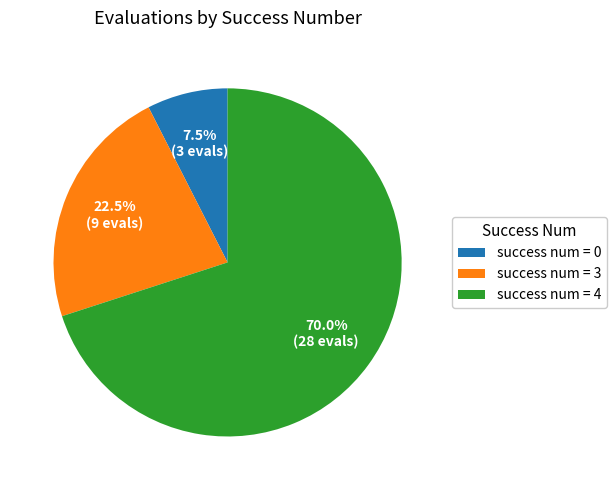

Do success num = 4 and success num = 3 together represent more than half of the pie?

Yes